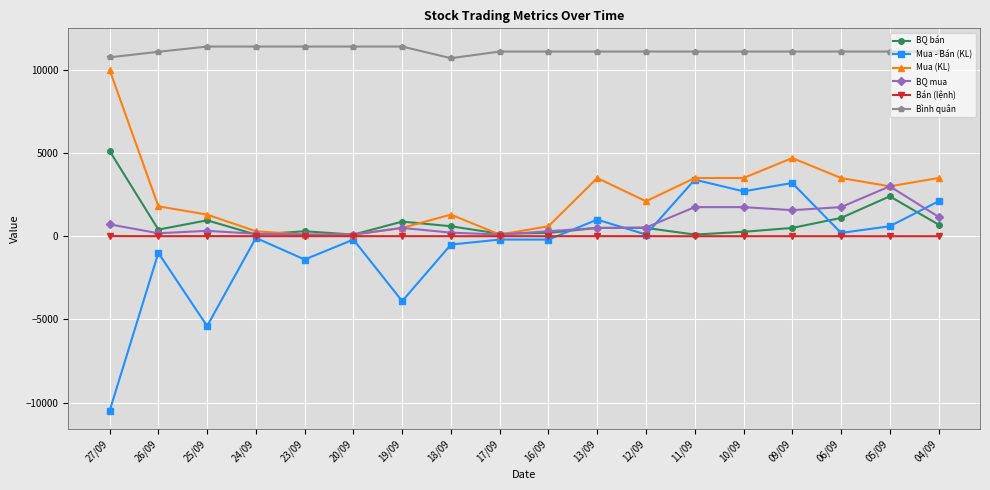

What is the value of the Mua (KL) point at the 13th from the left?

3500